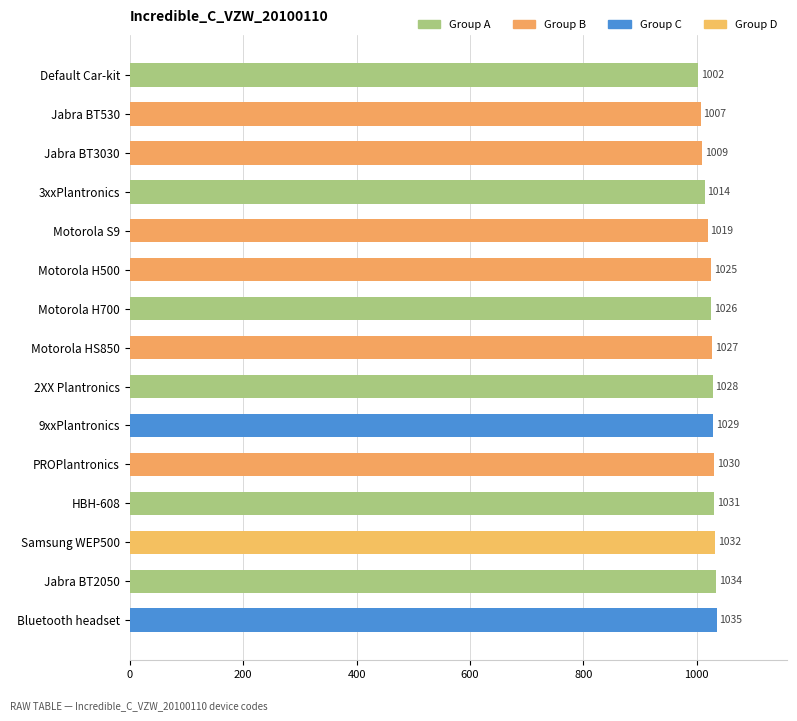

What position from the top is Default Car-kit?

1